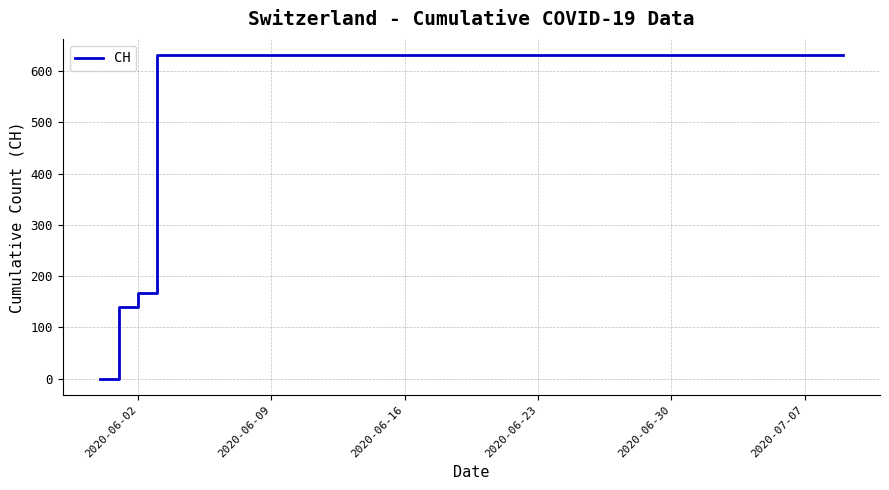

What is the greatest value displayed?

631